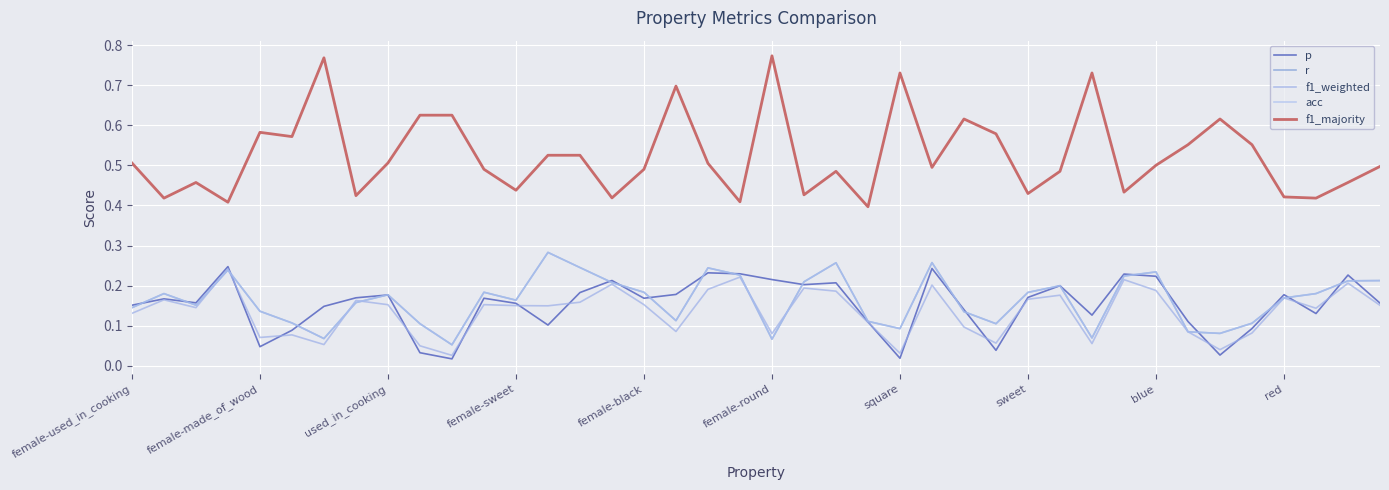

Does the chart have visible grid lines?

Yes